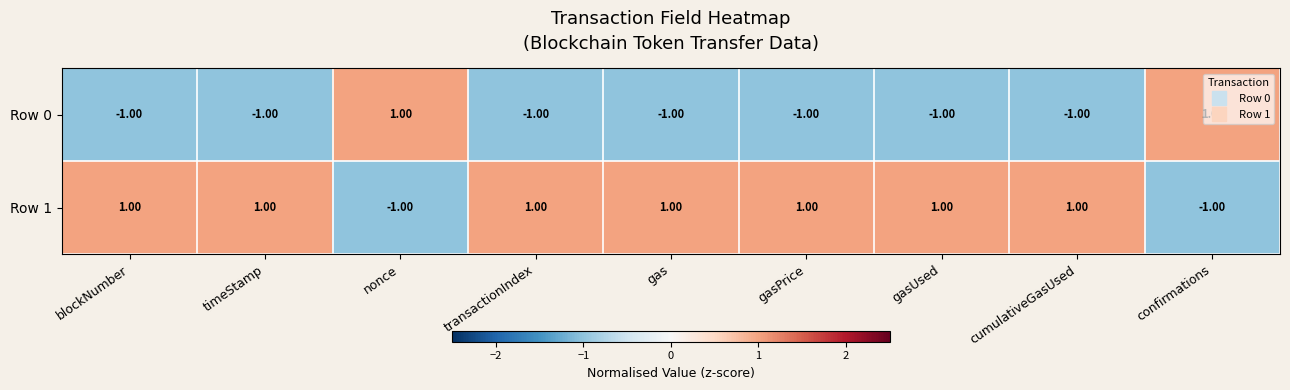

List the series in order of their overall mean, highest first.

Row 1, Row 0